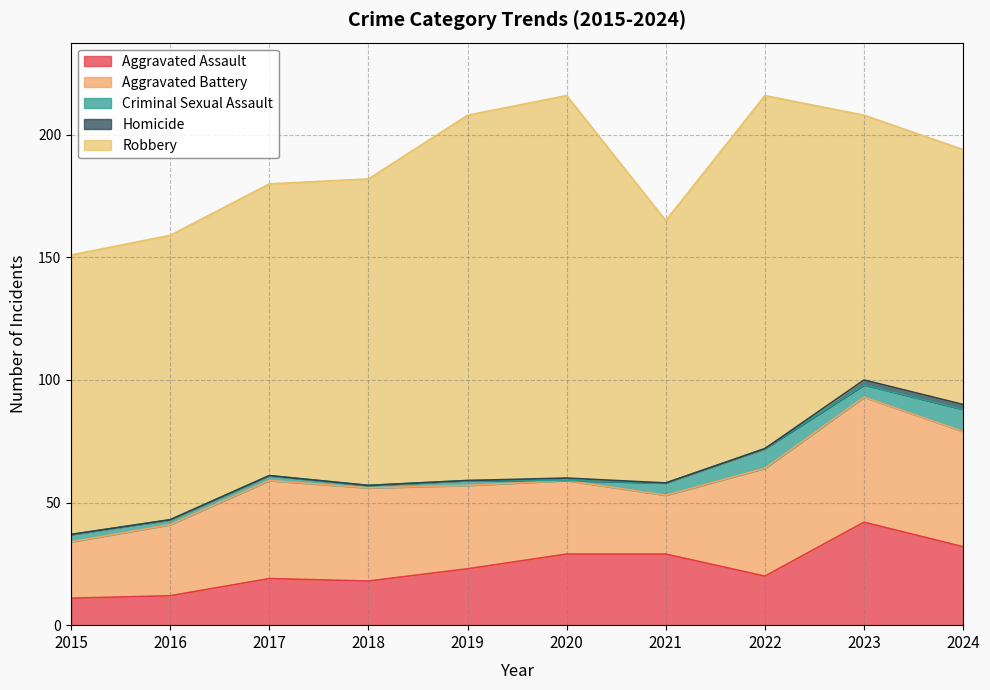

What value does the Robbery series have at 2018?

125